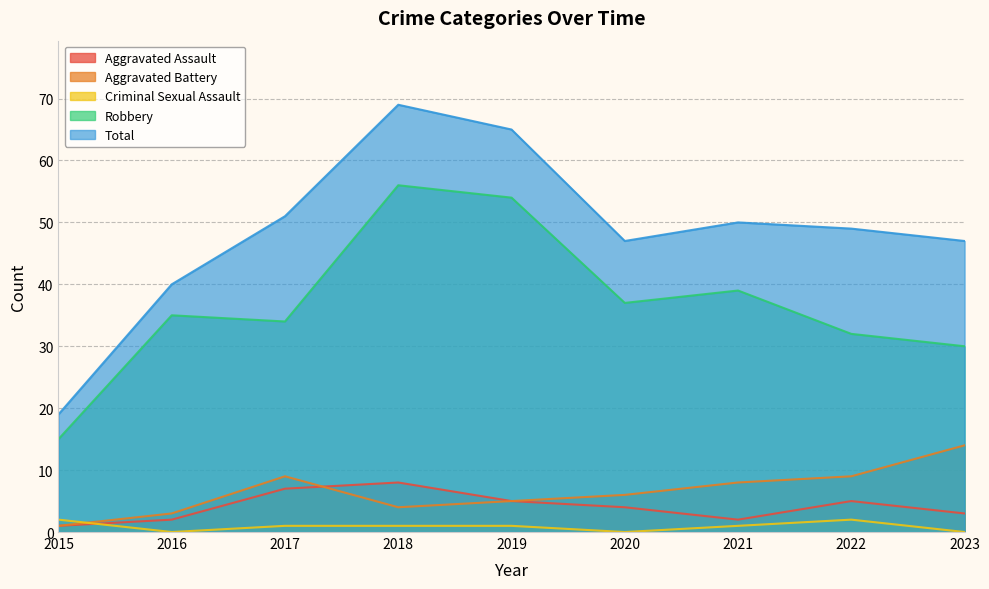

What is the value of the Aggravated Battery point at the 3rd from the left?

9